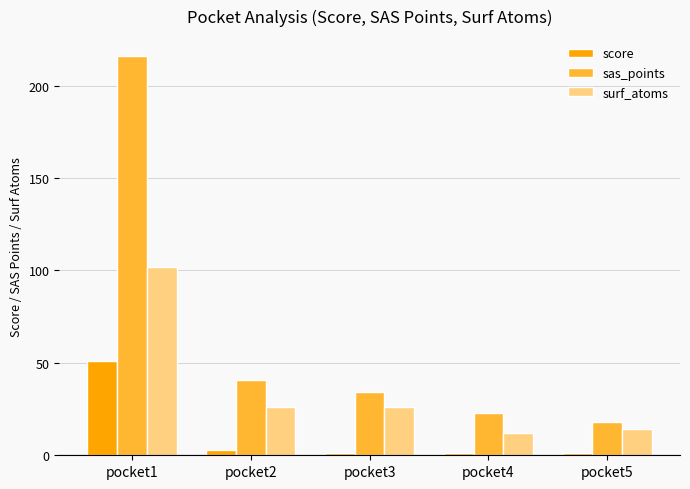

What is the lowest value of the score series?

1.0